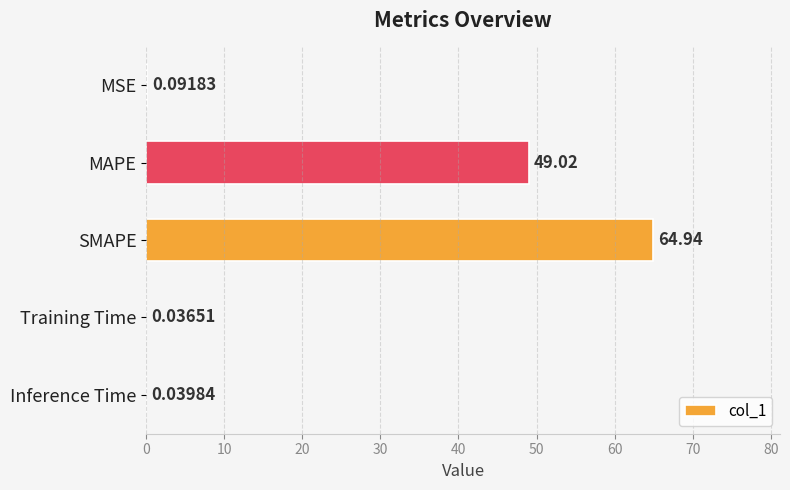

Does the chart contain stacked bars?

No